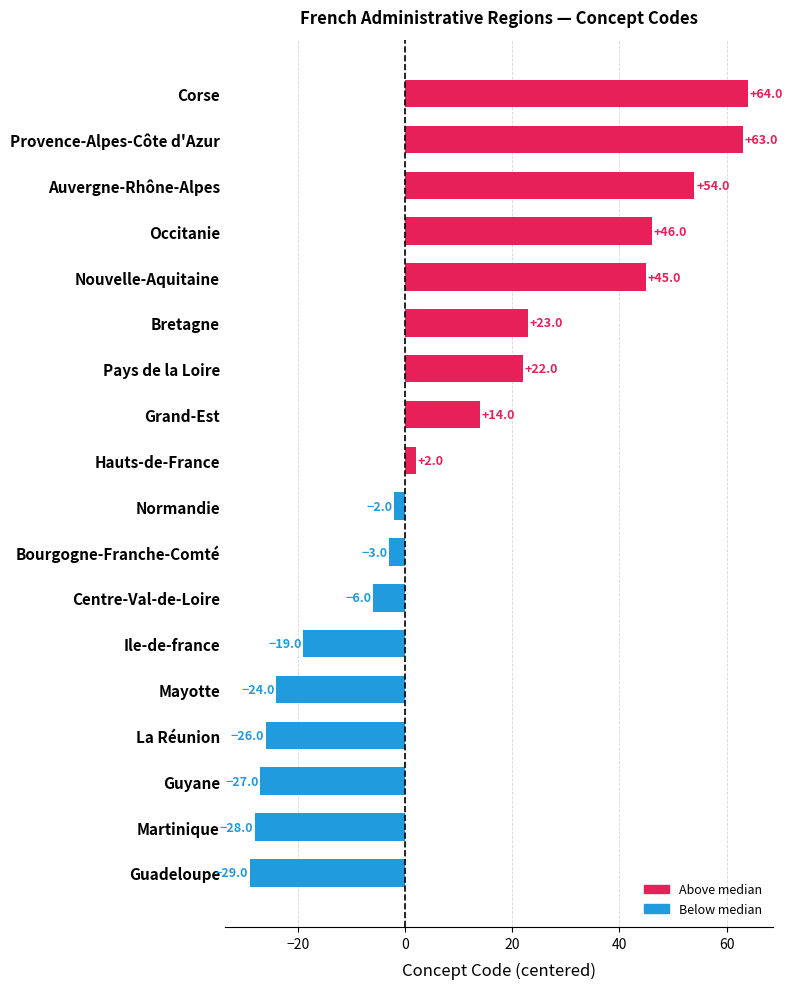

Rank the categories by value from highest to lowest.

Corse, Provence-Alpes-Côte d'Azur, Auvergne-Rhône-Alpes, Occitanie, Nouvelle-Aquitaine, Bretagne, Pays de la Loire, Grand-Est, Hauts-de-France, Normandie, Bourgogne-Franche-Comté, Centre-Val-de-Loire, Ile-de-france, Mayotte, La Réunion, Guyane, Martinique, Guadeloupe